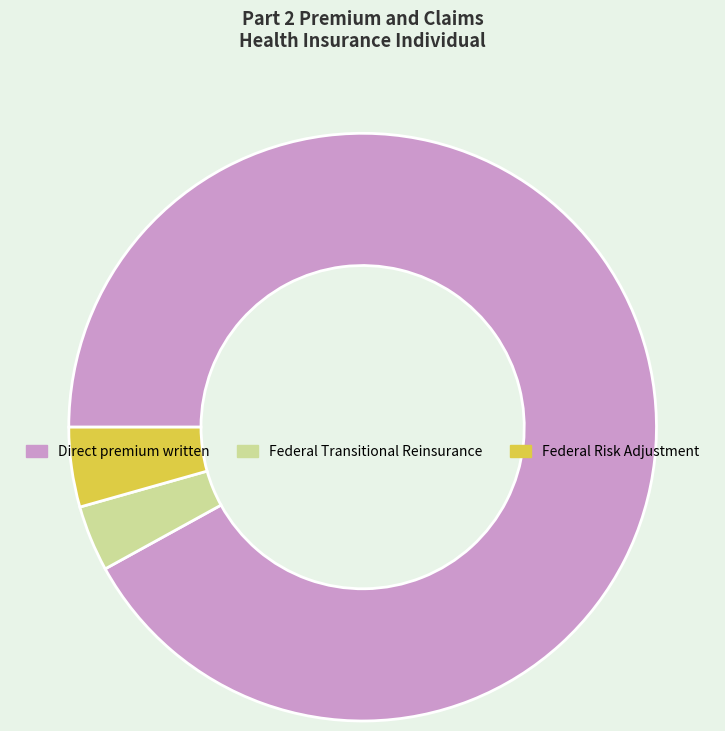

Does Direct premium written represent more than half of the total?

Yes